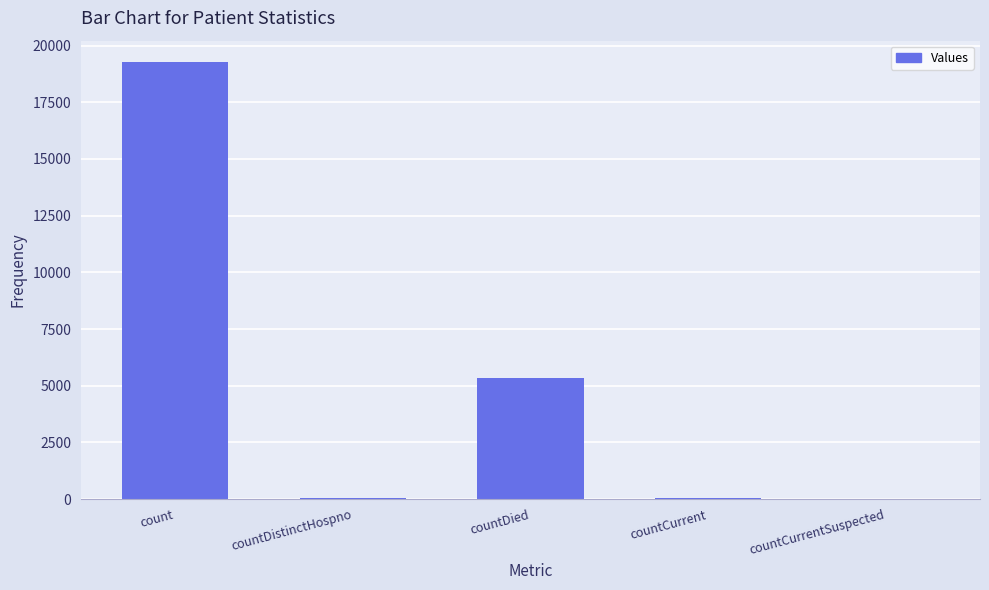

What is the change in value from count to countDistinctHospno?

-19223